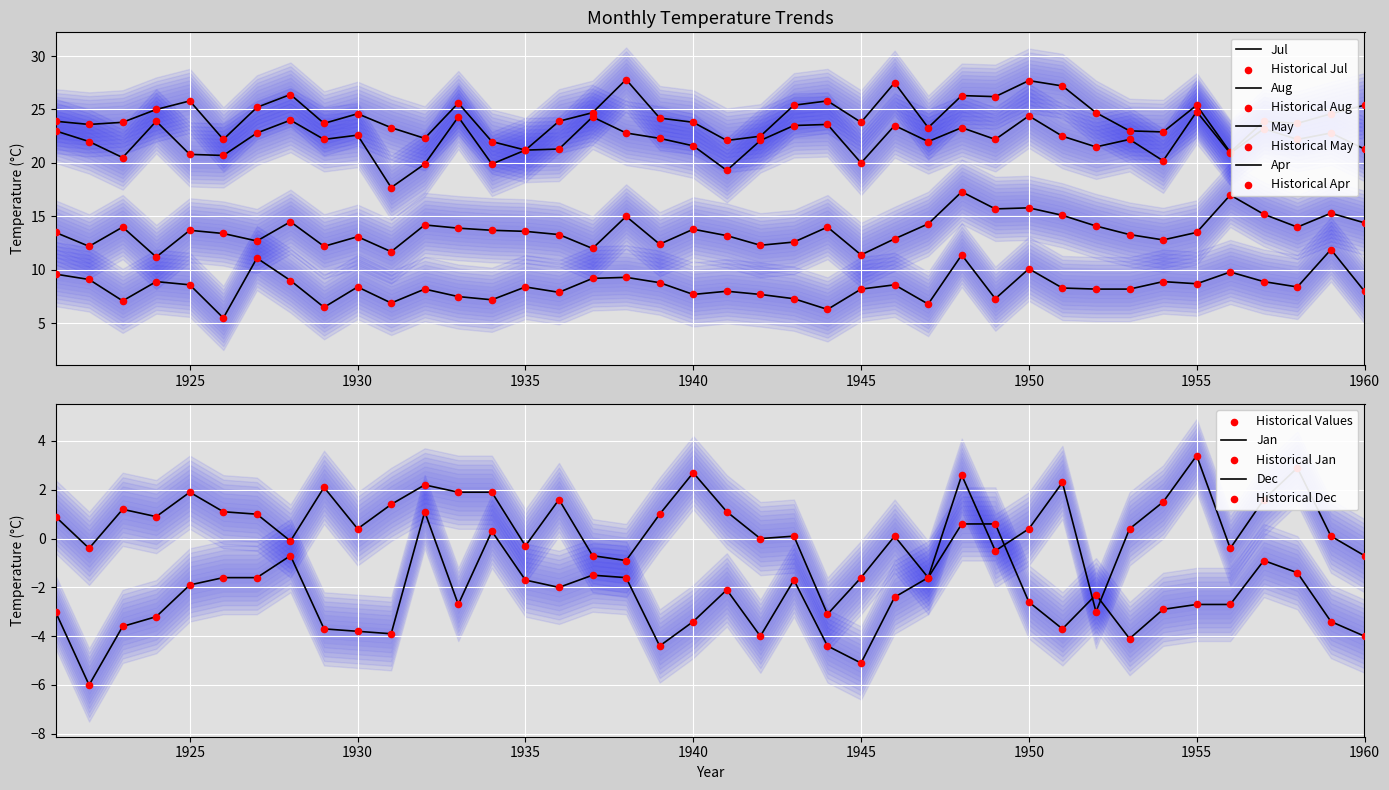

What are all the series names shown in the legend?

Jan, Apr, May, Jul, Aug, Dec